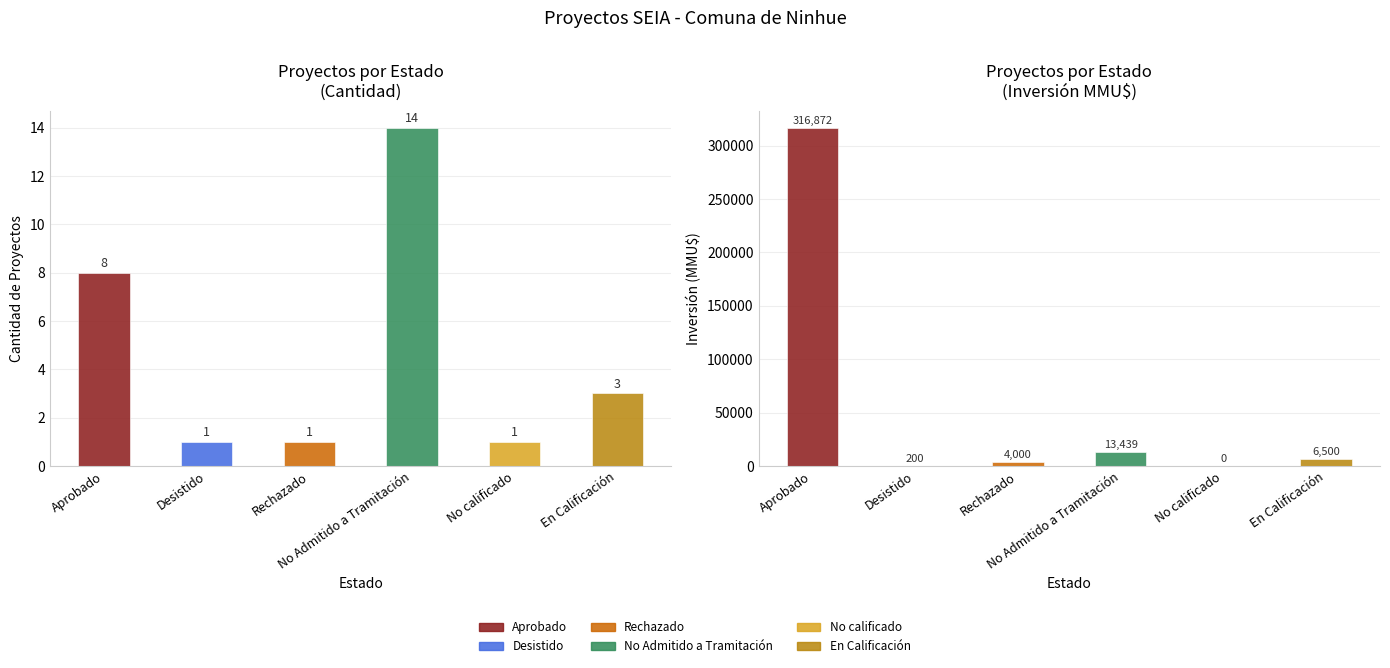

Does the chart contain any negative values?

No